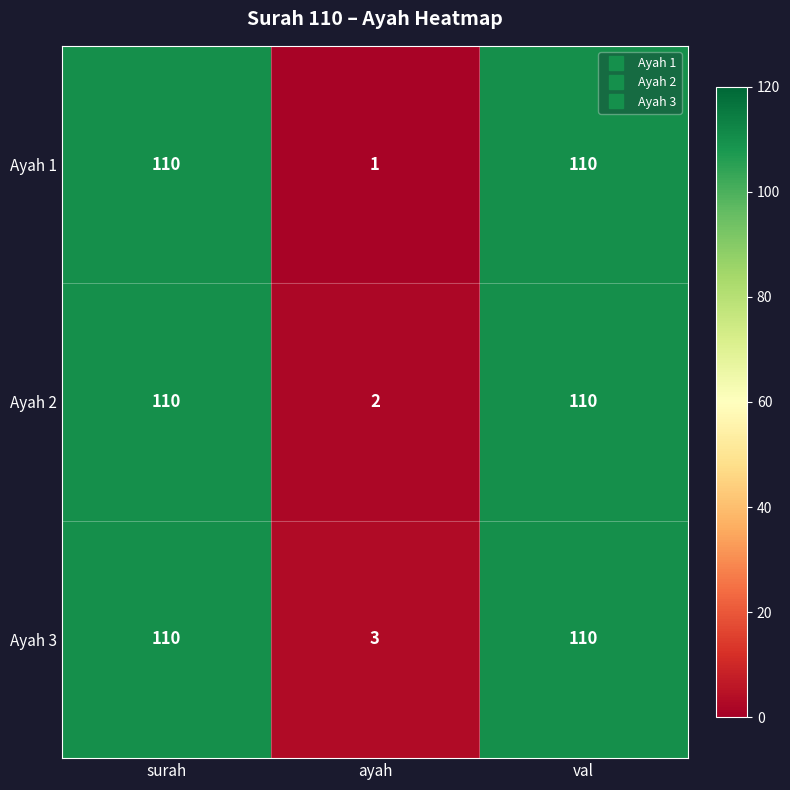

What is the difference between the maximum and minimum values in the Ayah 3 series?

107